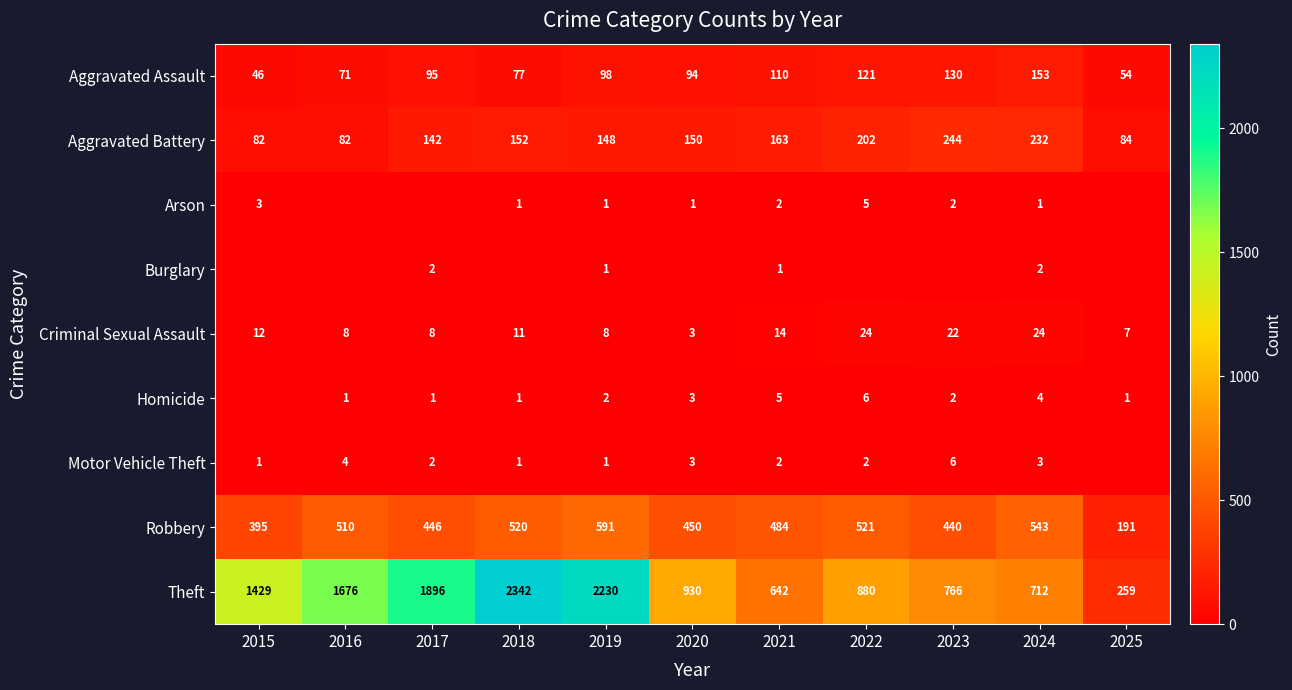

At which category does the chart reach its minimum across all series?

2016